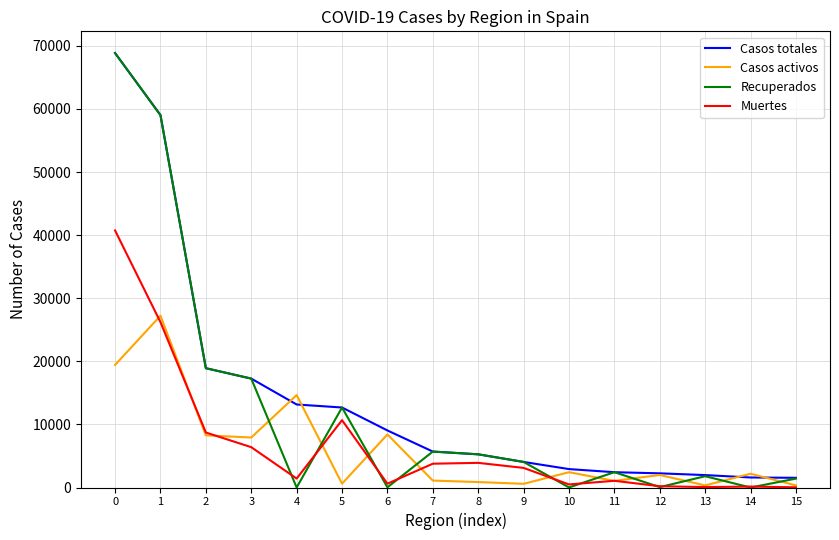

True or false: Casos activos has a value of 40099 at 1.

False